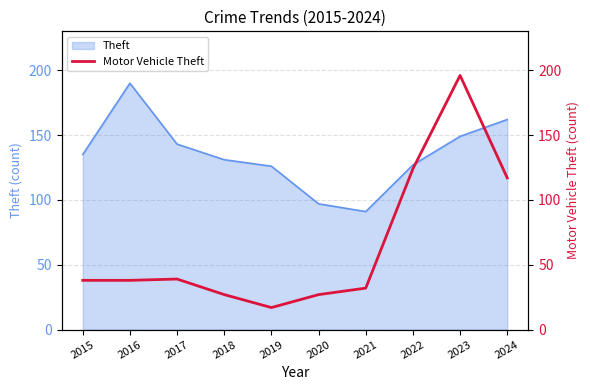

The value of Theft at 2017 is 143. True or false?

True